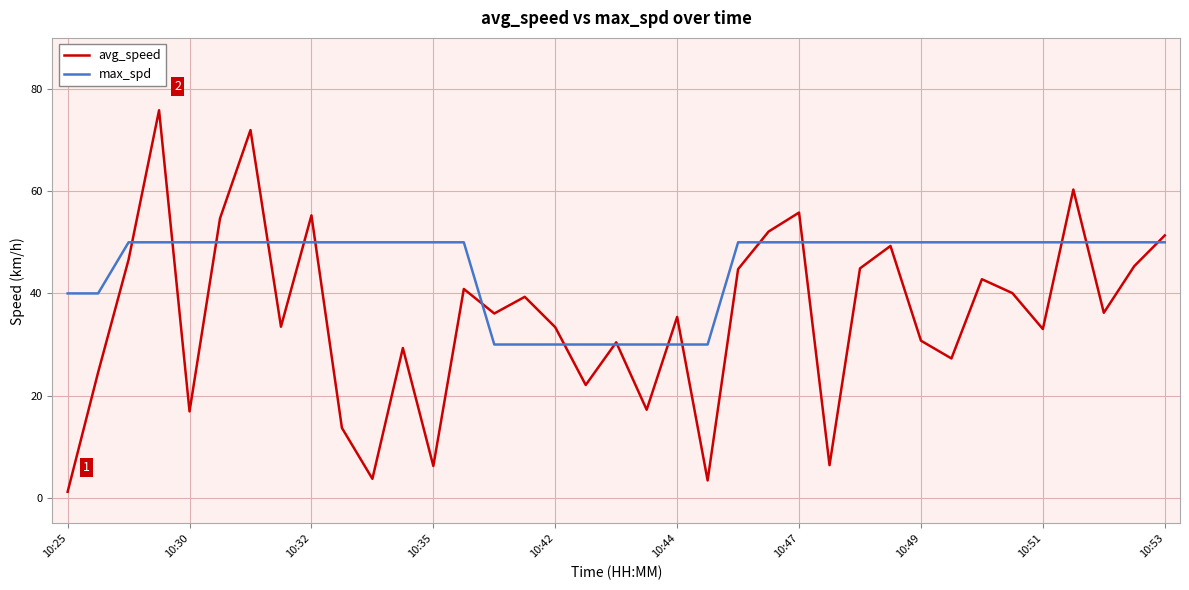

List the series in order of their overall mean, lowest first.

avg_speed, max_spd